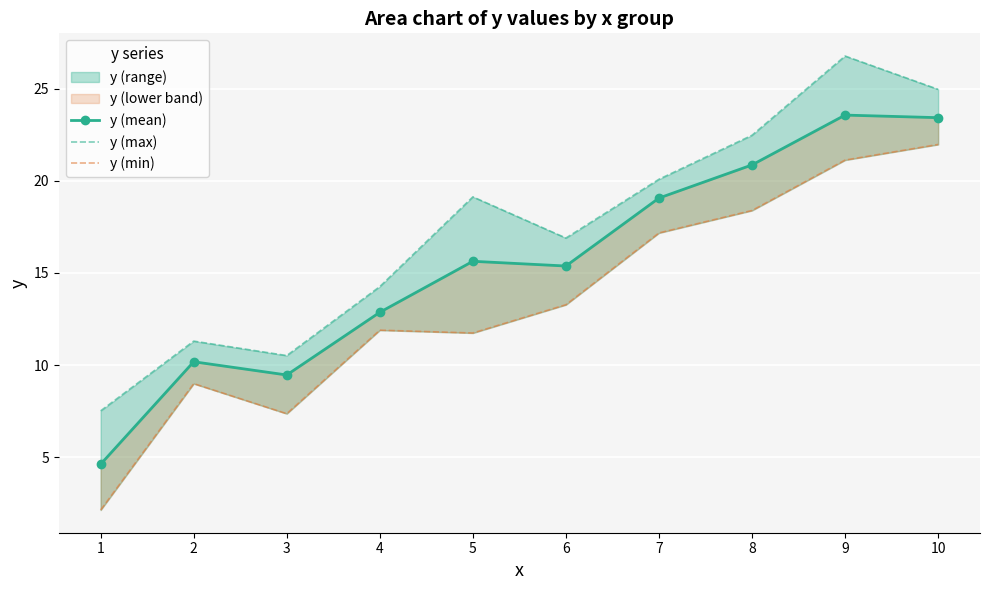

Reading left to right, transcribe all the data shown in this chart.

y (mean): 1=4.6	2=10.2	3=9.5	4=12.9	5=15.6	6=15.4	7=19.1	8=20.9	9=23.6	10=23.4
y (max): 1=7.5	2=11.3	3=10.5	4=14.3	5=19.1	6=16.9	7=20.1	8=22.5	9=26.8	10=25.0
y (min): 1=2.1	2=9.0	3=7.4	4=11.9	5=11.7	6=13.3	7=17.2	8=18.4	9=21.1	10=22.0